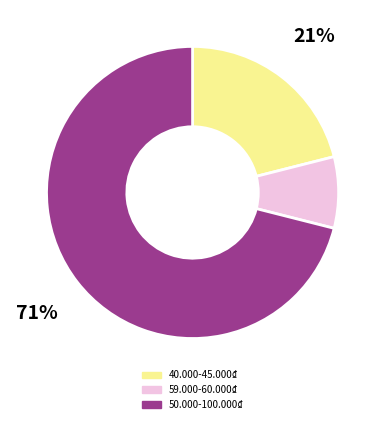

Approximately how many times larger is the value at 40.000-45.000₫ compared to 50.000-100.000₫?

0.3